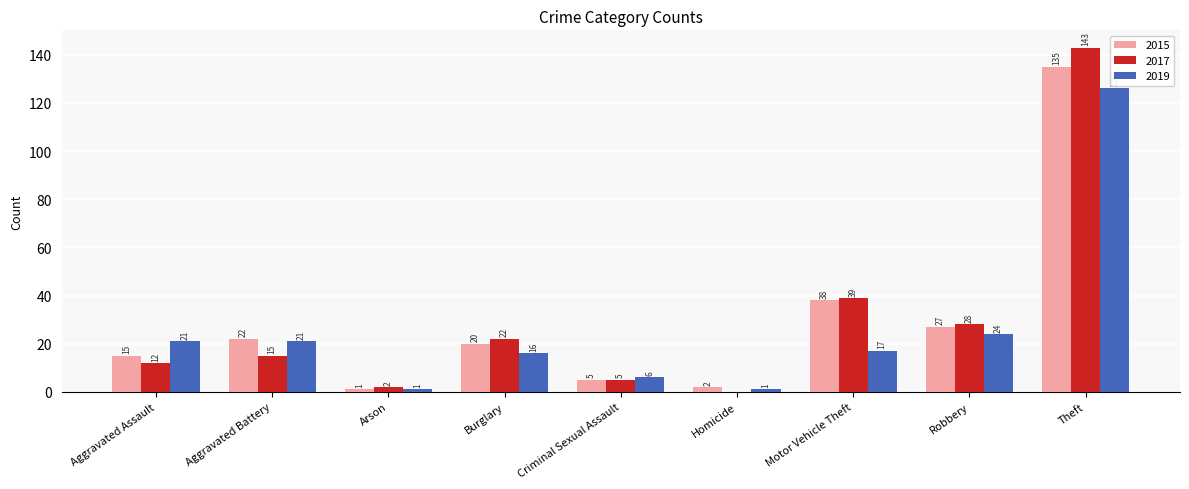

What are all the series names shown in the legend?

2015, 2017, 2019